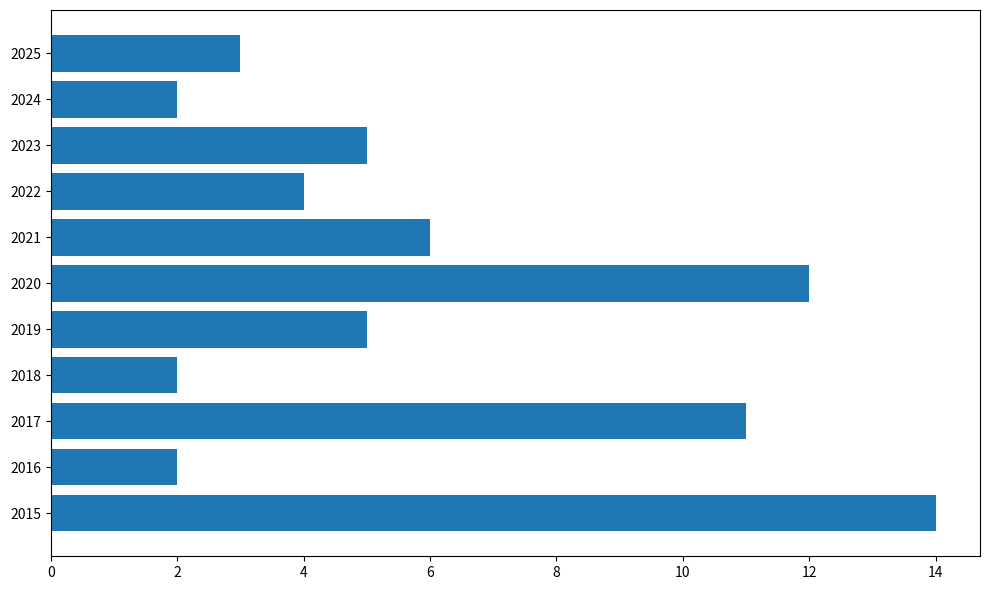

Count the number of data series in this chart.

1